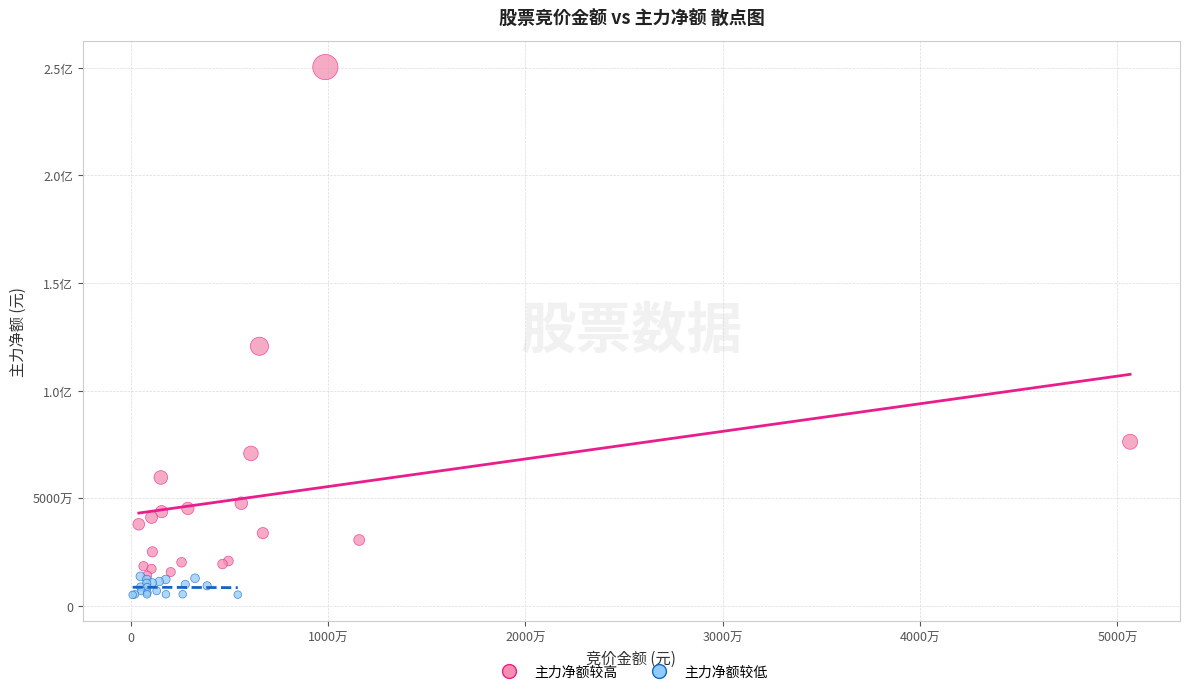

What are all the series names shown in the legend?

主力净额较高, 主力净额较低